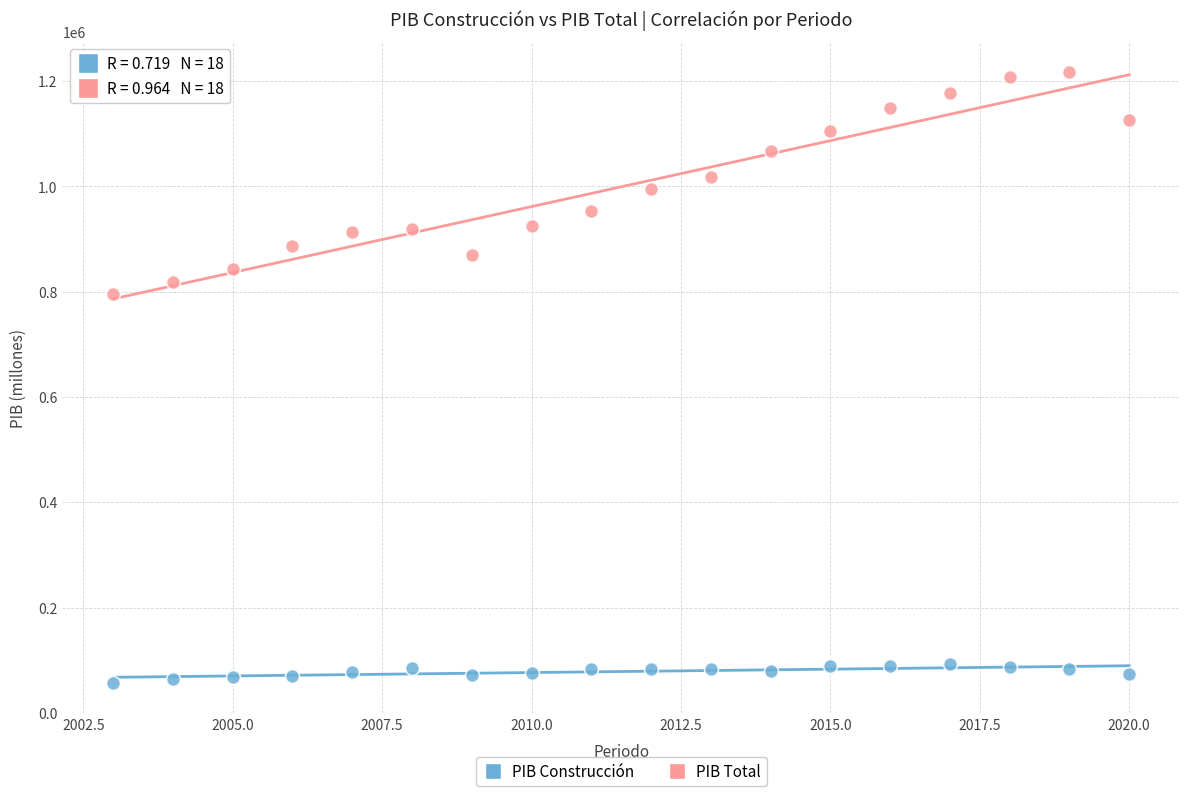

Across all data points, what is the range of X values (max minus min)?

17.0